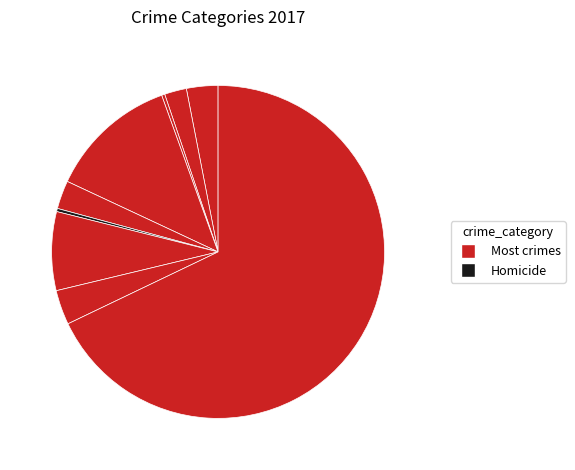

Count the number of slices in the pie.

9